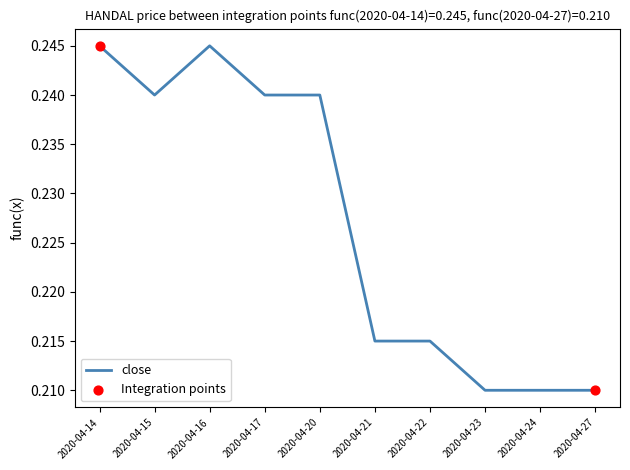

Between 2020-04-27 and 2020-04-20, which is larger?

2020-04-20